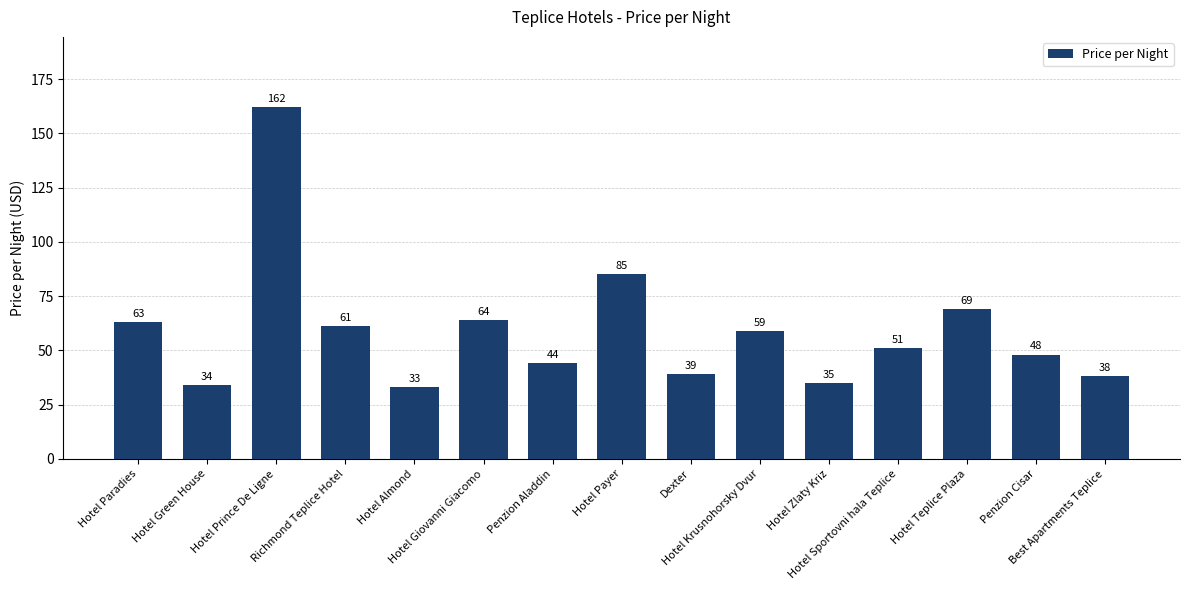

Where is the data nearest to the value 97?

Hotel Payer